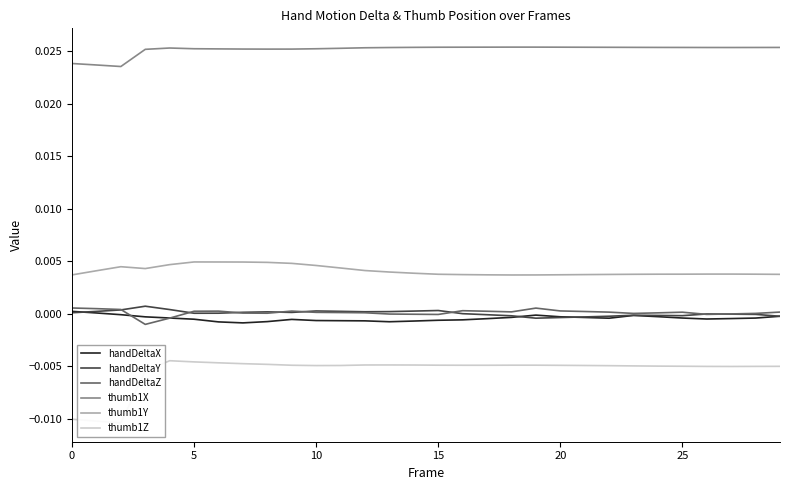

How many lines are shown in the chart?

6